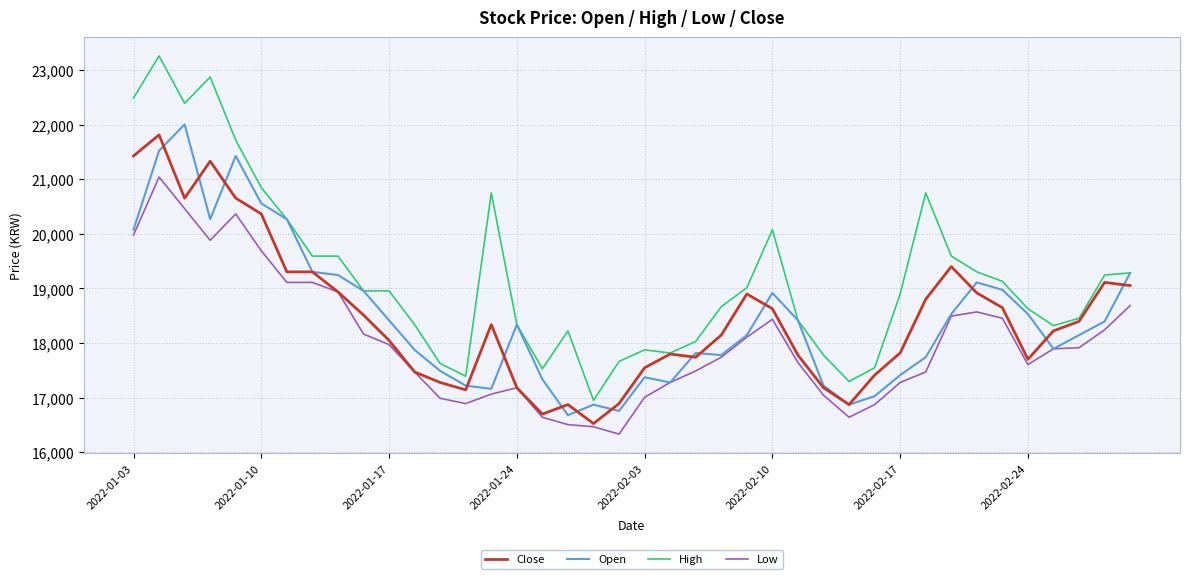

Which series has the largest range (max minus min)?

High